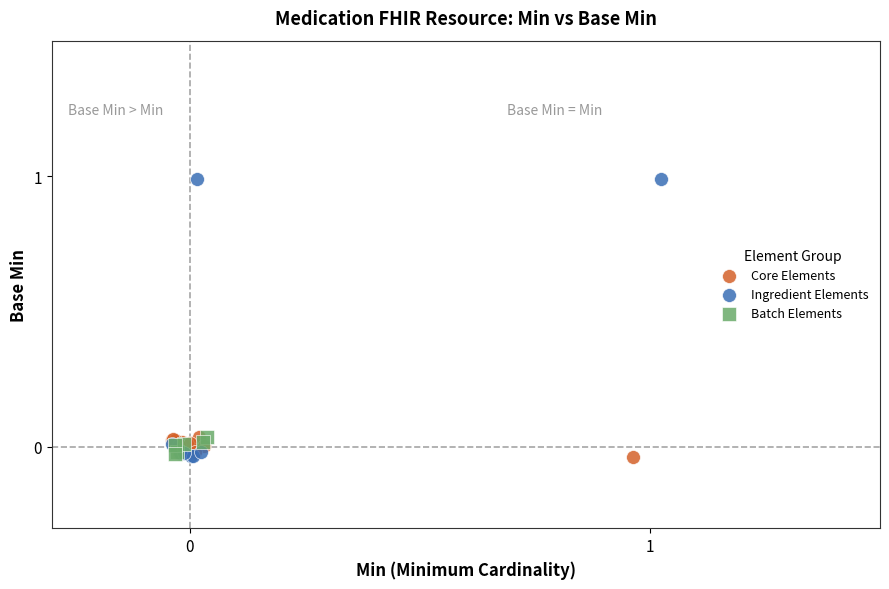

Which series has the widest spread of Y values?

Ingredient Elements